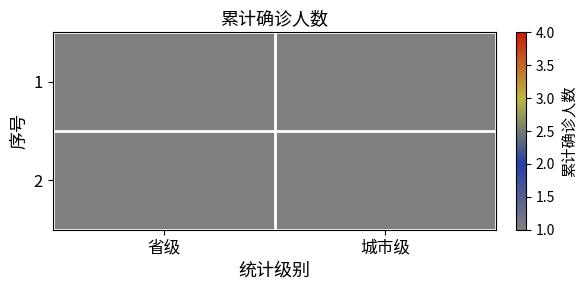

Rank the series by their maximum value, from lowest to highest.

1, 2